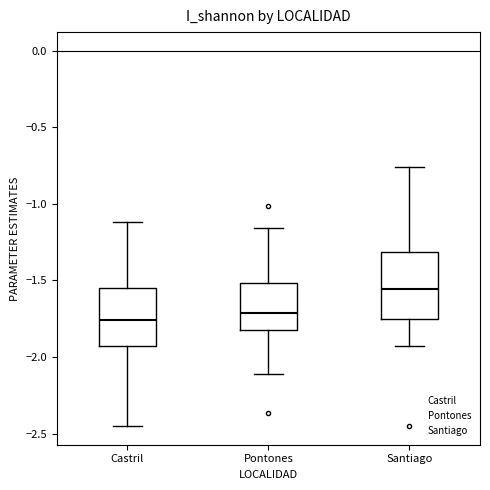

Where is the upper edge of the box for Santiago on the y-axis? The values are not printed on the chart, so give them approximately, as read against the axis.

-1.30